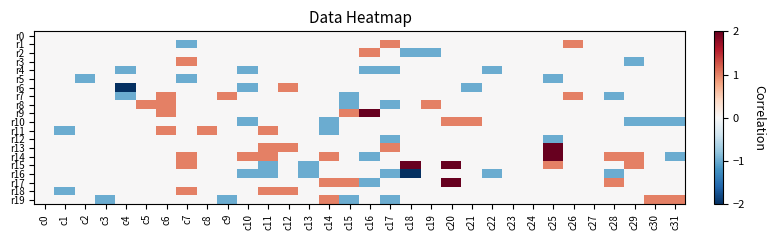

Reading left to right, what are all the values shown in this chart?

r0: c0=0	c1=0	c2=0	c3=0	c4=0	c5=0	c6=0	c7=0	c8=0	c9=0	c10=0	c11=0	c12=0	c13=0	c14=0	c15=0	c16=0	c17=0	c18=0	c19=0	c20=0	c21=0	c22=0	c23=0	c24=0	c25=0	c26=0	c27=0	c28=0	c29=0	c30=0	c31=0
r1: c0=0	c1=0	c2=0	c3=0	c4=0	c5=0	c6=0	c7=-1	c8=0	c9=0	c10=0	c11=0	c12=0	c13=0	c14=0	c15=0	c16=0	c17=1	c18=0	c19=0	c20=0	c21=0	c22=0	c23=0	c24=0	c25=0	c26=1	c27=0	c28=0	c29=0	c30=0	c31=0
r2: c0=0	c1=0	c2=0	c3=0	c4=0	c5=0	c6=0	c7=0	c8=0	c9=0	c10=0	c11=0	c12=0	c13=0	c14=0	c15=0	c16=1	c17=0	c18=-1	c19=-1	c20=0	c21=0	c22=0	c23=0	c24=0	c25=0	c26=0	c27=0	c28=0	c29=0	c30=0	c31=0
r3: c0=0	c1=0	c2=0	c3=0	c4=0	c5=0	c6=0	c7=1	c8=0	c9=0	c10=0	c11=0	c12=0	c13=0	c14=0	c15=0	c16=0	c17=0	c18=0	c19=0	c20=0	c21=0	c22=0	c23=0	c24=0	c25=0	c26=0	c27=0	c28=0	c29=-1	c30=0	c31=0
r4: c0=0	c1=0	c2=0	c3=0	c4=-1	c5=0	c6=0	c7=0	c8=0	c9=0	c10=-1	c11=0	c12=0	c13=0	c14=0	c15=0	c16=-1	c17=-1	c18=0	c19=0	c20=0	c21=0	c22=-1	c23=0	c24=0	c25=0	c26=0	c27=0	c28=0	c29=0	c30=0	c31=0
r5: c0=0	c1=0	c2=-1	c3=0	c4=0	c5=0	c6=0	c7=-1	c8=0	c9=0	c10=0	c11=0	c12=0	c13=0	c14=0	c15=0	c16=0	c17=0	c18=0	c19=0	c20=0	c21=0	c22=0	c23=0	c24=0	c25=-1	c26=0	c27=0	c28=0	c29=0	c30=0	c31=0
r6: c0=0	c1=0	c2=0	c3=0	c4=-2	c5=0	c6=0	c7=0	c8=0	c9=0	c10=-1	c11=0	c12=1	c13=0	c14=0	c15=0	c16=0	c17=0	c18=0	c19=0	c20=0	c21=-1	c22=0	c23=0	c24=0	c25=0	c26=0	c27=0	c28=0	c29=0	c30=0	c31=0
r7: c0=0	c1=0	c2=0	c3=0	c4=-1	c5=0	c6=1	c7=0	c8=0	c9=1	c10=0	c11=0	c12=0	c13=0	c14=0	c15=-1	c16=0	c17=0	c18=0	c19=0	c20=0	c21=0	c22=0	c23=0	c24=0	c25=0	c26=1	c27=0	c28=-1	c29=0	c30=0	c31=0
r8: c0=0	c1=0	c2=0	c3=0	c4=0	c5=1	c6=1	c7=0	c8=0	c9=0	c10=0	c11=0	c12=0	c13=0	c14=0	c15=-1	c16=0	c17=-1	c18=0	c19=1	c20=0	c21=0	c22=0	c23=0	c24=0	c25=0	c26=0	c27=0	c28=0	c29=0	c30=0	c31=0
r9: c0=0	c1=0	c2=0	c3=0	c4=0	c5=0	c6=1	c7=0	c8=0	c9=0	c10=0	c11=0	c12=0	c13=0	c14=0	c15=1	c16=2	c17=0	c18=0	c19=0	c20=0	c21=0	c22=0	c23=0	c24=0	c25=0	c26=0	c27=0	c28=0	c29=0	c30=0	c31=0
r10: c0=0	c1=0	c2=0	c3=0	c4=0	c5=0	c6=0	c7=0	c8=0	c9=0	c10=-1	c11=0	c12=0	c13=0	c14=-1	c15=0	c16=0	c17=0	c18=0	c19=0	c20=1	c21=1	c22=0	c23=0	c24=0	c25=0	c26=0	c27=0	c28=0	c29=-1	c30=-1	c31=-1
r11: c0=0	c1=-1	c2=0	c3=0	c4=0	c5=0	c6=1	c7=0	c8=1	c9=0	c10=0	c11=1	c12=0	c13=0	c14=-1	c15=0	c16=0	c17=0	c18=0	c19=0	c20=0	c21=0	c22=0	c23=0	c24=0	c25=0	c26=0	c27=0	c28=0	c29=0	c30=0	c31=0
r12: c0=0	c1=0	c2=0	c3=0	c4=0	c5=0	c6=0	c7=0	c8=0	c9=0	c10=0	c11=0	c12=0	c13=0	c14=0	c15=0	c16=0	c17=-1	c18=0	c19=0	c20=0	c21=0	c22=0	c23=0	c24=0	c25=-1	c26=0	c27=0	c28=0	c29=0	c30=0	c31=0
r13: c0=0	c1=0	c2=0	c3=0	c4=0	c5=0	c6=0	c7=0	c8=0	c9=0	c10=0	c11=1	c12=1	c13=0	c14=0	c15=0	c16=0	c17=1	c18=0	c19=0	c20=0	c21=0	c22=0	c23=0	c24=0	c25=2	c26=0	c27=0	c28=0	c29=0	c30=0	c31=0
r14: c0=0	c1=0	c2=0	c3=0	c4=0	c5=0	c6=0	c7=1	c8=0	c9=0	c10=1	c11=1	c12=0	c13=0	c14=1	c15=0	c16=-1	c17=0	c18=0	c19=0	c20=0	c21=0	c22=0	c23=0	c24=0	c25=2	c26=0	c27=0	c28=1	c29=1	c30=0	c31=-1
r15: c0=0	c1=0	c2=0	c3=0	c4=0	c5=0	c6=0	c7=1	c8=0	c9=0	c10=0	c11=-1	c12=0	c13=-1	c14=0	c15=0	c16=0	c17=0	c18=2	c19=0	c20=3	c21=0	c22=0	c23=0	c24=0	c25=1	c26=0	c27=0	c28=0	c29=1	c30=0	c31=0
r16: c0=0	c1=0	c2=0	c3=0	c4=0	c5=0	c6=0	c7=0	c8=0	c9=0	c10=-1	c11=-1	c12=0	c13=-1	c14=0	c15=0	c16=0	c17=-1	c18=-2	c19=0	c20=0	c21=0	c22=-1	c23=0	c24=0	c25=0	c26=0	c27=0	c28=-1	c29=0	c30=0	c31=0
r17: c0=0	c1=0	c2=0	c3=0	c4=0	c5=0	c6=0	c7=0	c8=0	c9=0	c10=0	c11=0	c12=0	c13=0	c14=1	c15=1	c16=-1	c17=0	c18=0	c19=0	c20=2	c21=0	c22=0	c23=0	c24=0	c25=0	c26=0	c27=0	c28=1	c29=0	c30=0	c31=0
r18: c0=0	c1=-1	c2=0	c3=0	c4=0	c5=0	c6=0	c7=1	c8=0	c9=0	c10=0	c11=1	c12=1	c13=0	c14=0	c15=0	c16=0	c17=0	c18=0	c19=0	c20=0	c21=0	c22=0	c23=0	c24=0	c25=0	c26=0	c27=0	c28=0	c29=0	c30=0	c31=0
r19: c0=0	c1=0	c2=0	c3=-1	c4=0	c5=0	c6=0	c7=0	c8=0	c9=-1	c10=0	c11=0	c12=0	c13=0	c14=1	c15=-1	c16=0	c17=-1	c18=0	c19=0	c20=0	c21=0	c22=0	c23=0	c24=0	c25=0	c26=0	c27=0	c28=0	c29=0	c30=1	c31=1